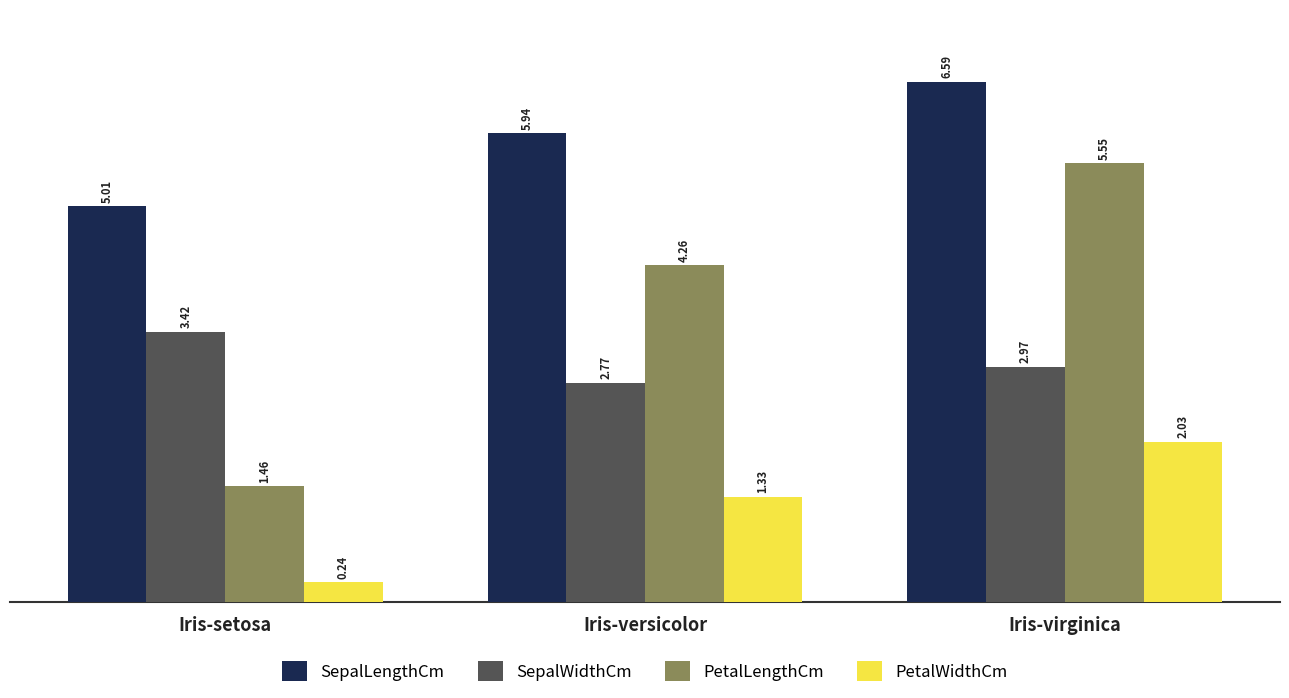

The SepalLengthCm series shows 2.0 at Iris-versicolor. True or false?

False